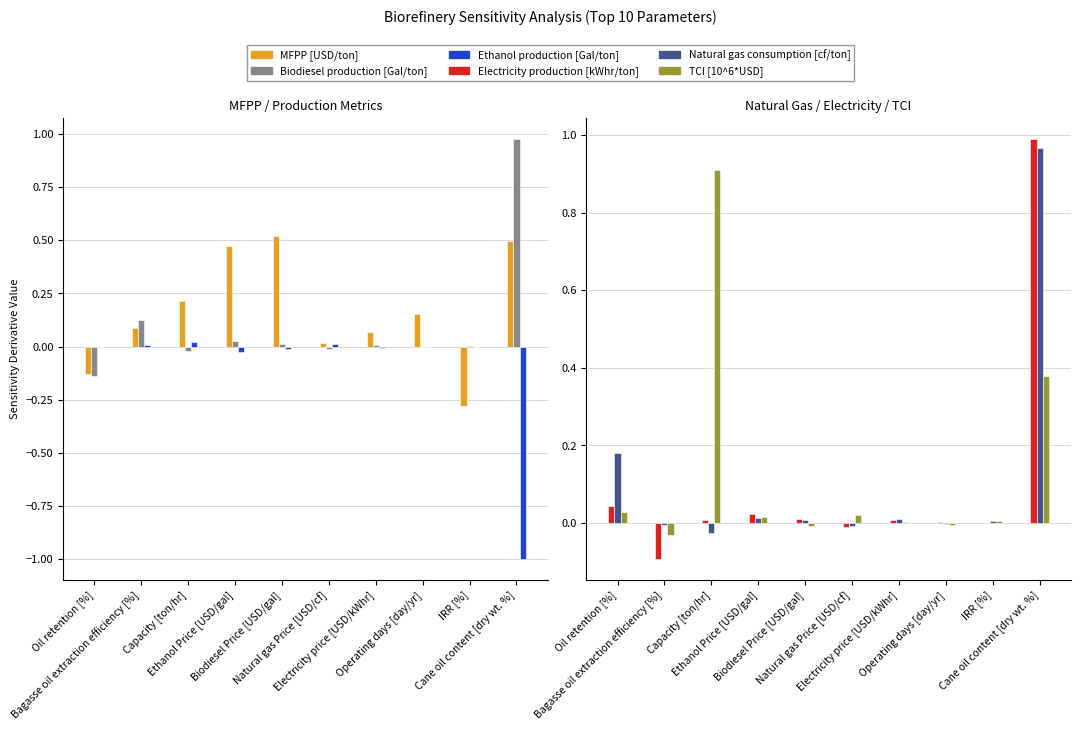

At which category is the sum across all series the highest?

Cane oil content [dry wt. %]